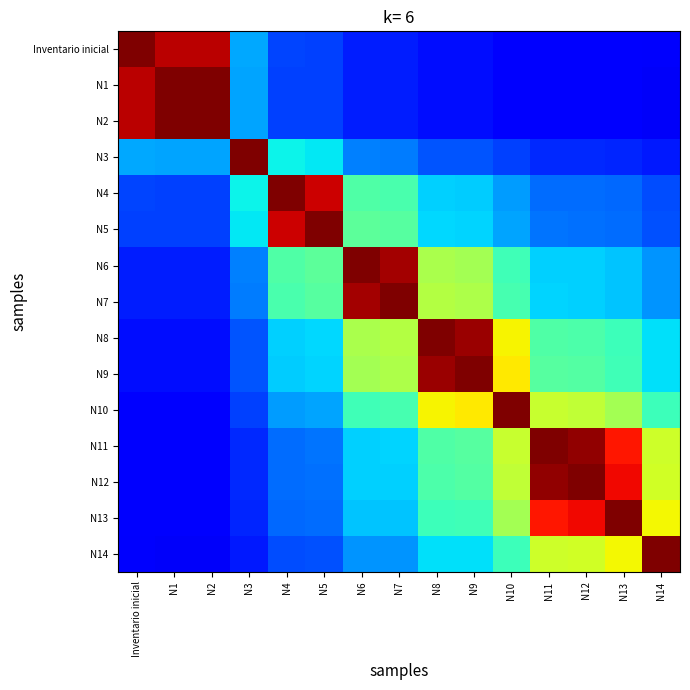

Which category has the highest value across all series?

Inventario inicial